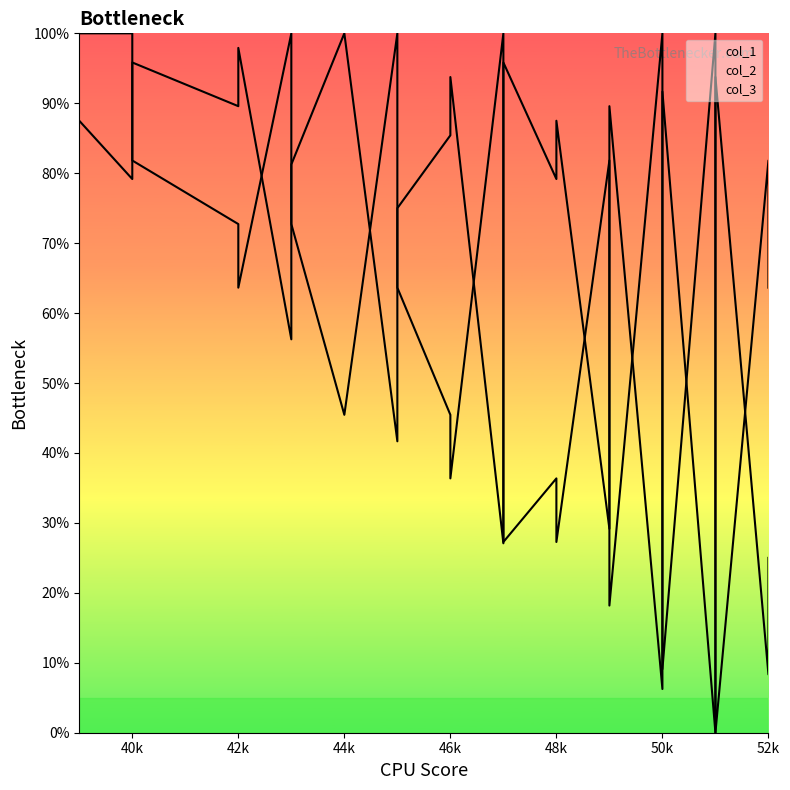

Which series has the largest range (max minus min)?

col_1 line